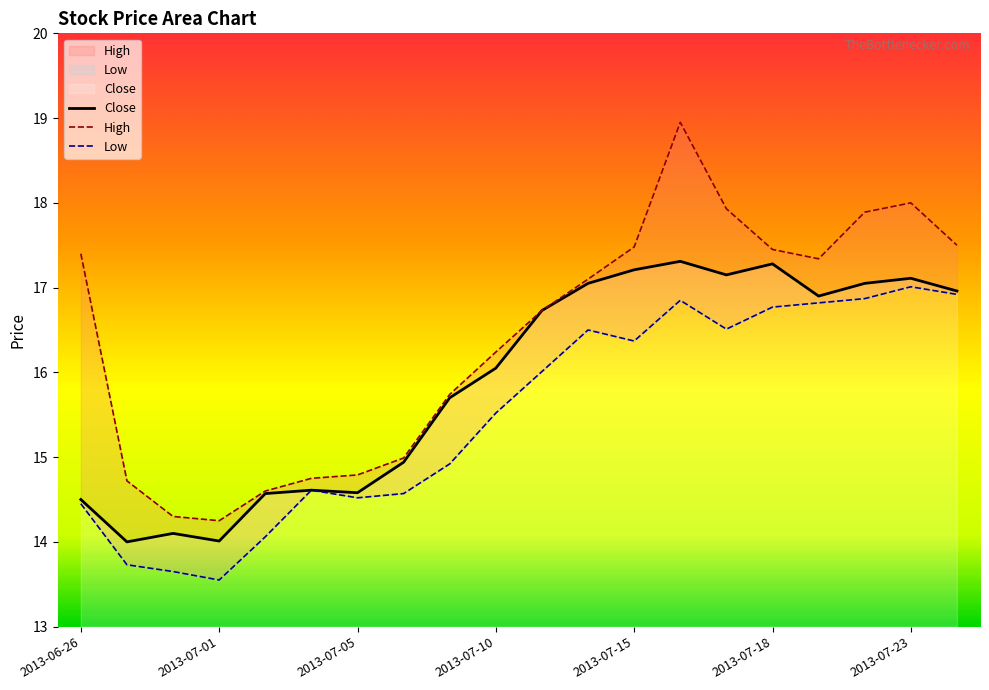

At 2013-07-02, list the series in order from smallest to largest.

Low, Close, High